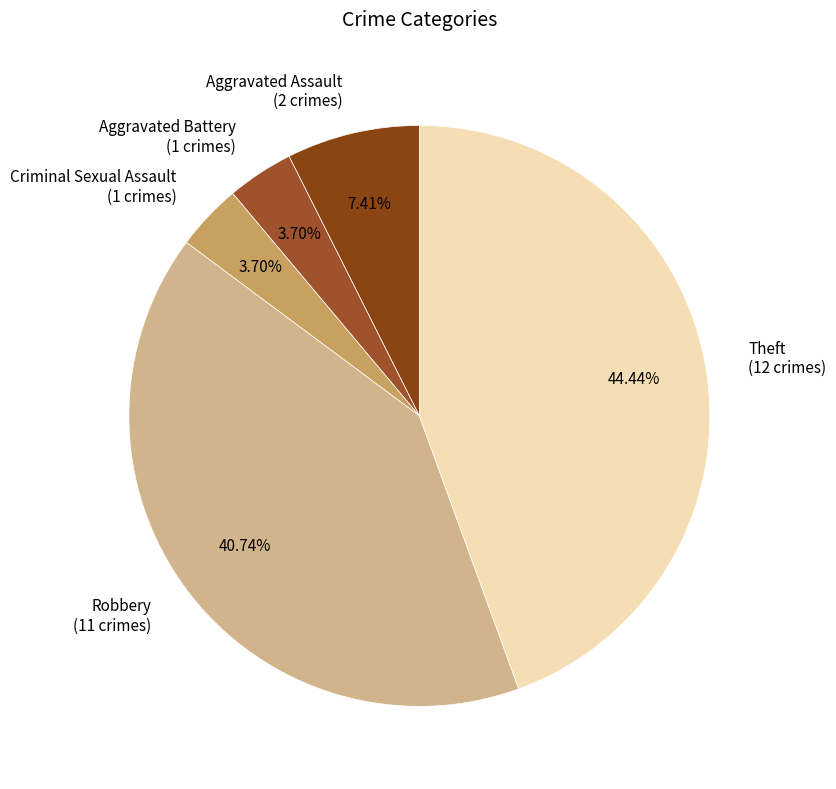

How many segments does this pie chart have?

5